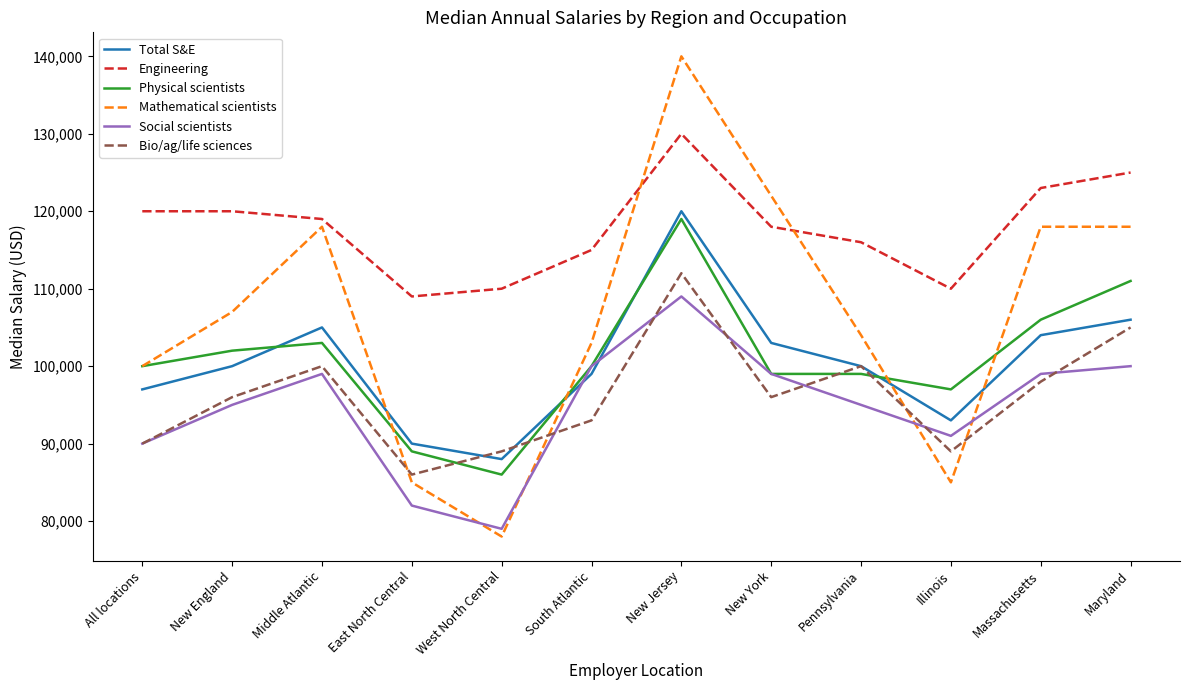

Which category has the highest value across all series?

New Jersey